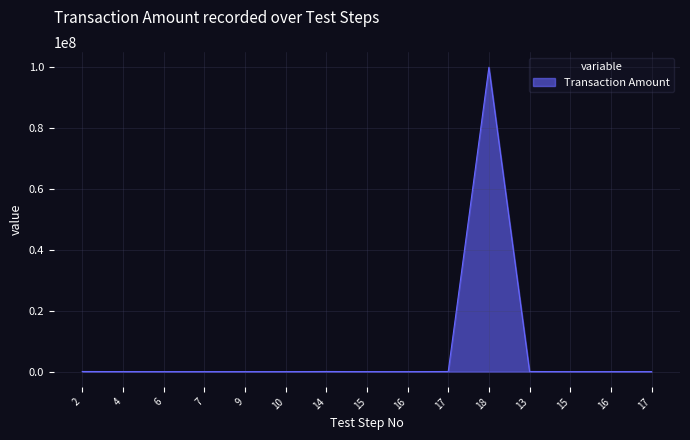

How many lines are shown in the chart?

1